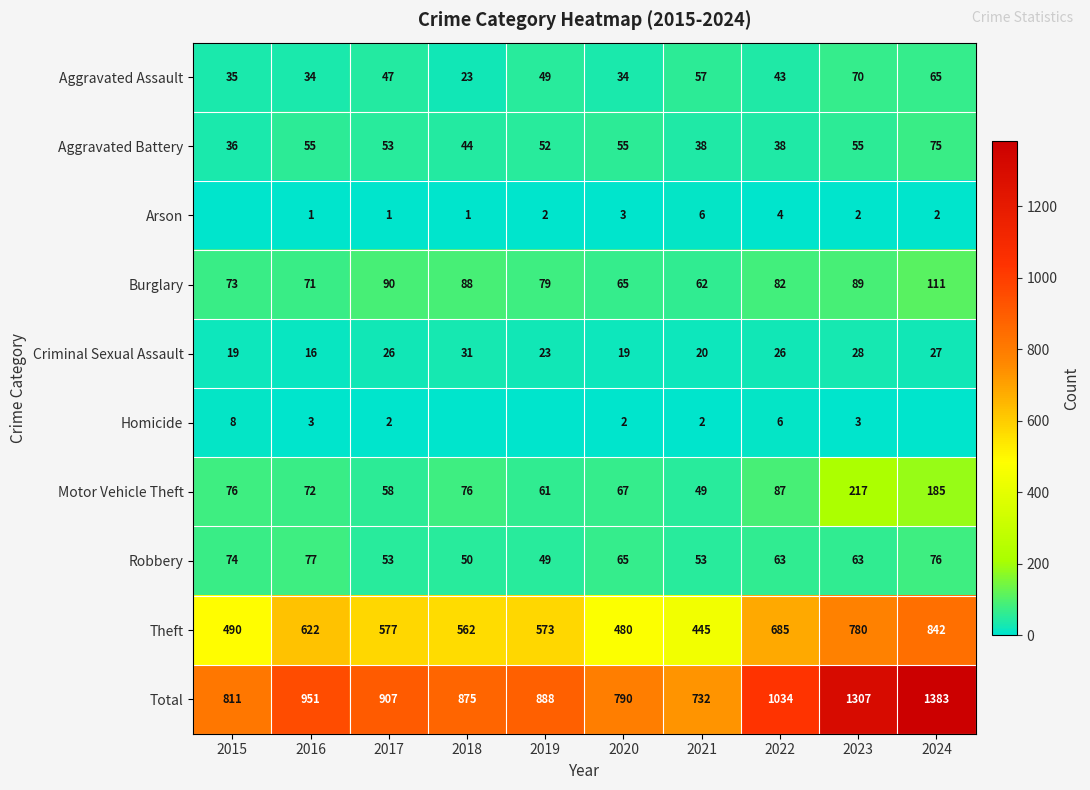

At 2023, list the series in order from smallest to largest.

Arson, Homicide, Criminal Sexual Assault, Aggravated Battery, Robbery, Aggravated Assault, Burglary, Motor Vehicle Theft, Theft, Total